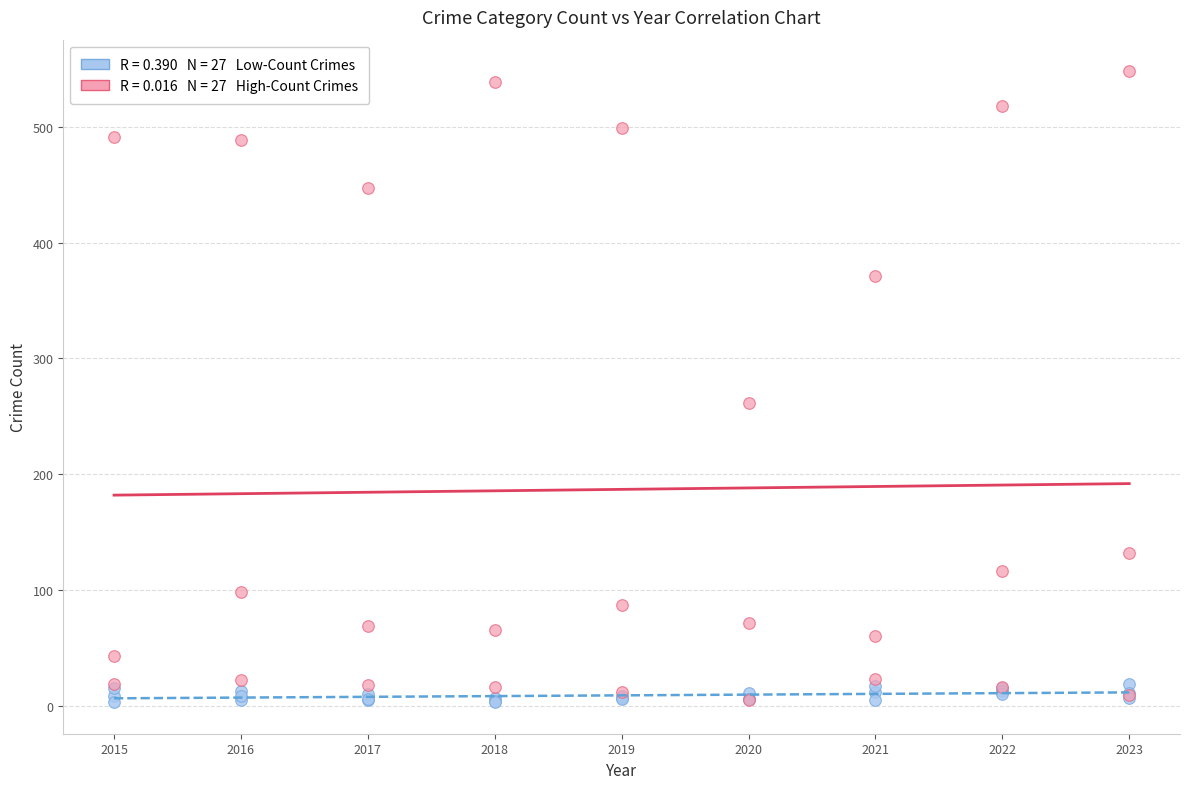

Across all series, what Y value is closest to 275?

261